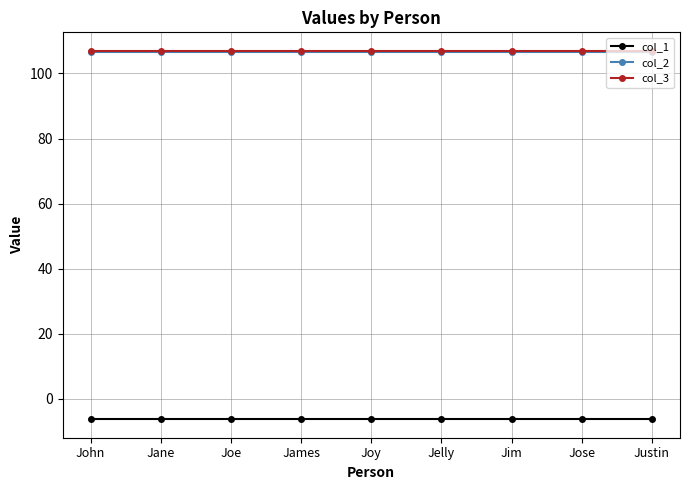

True or false: col_2 and col_3 intersect in this chart.

False